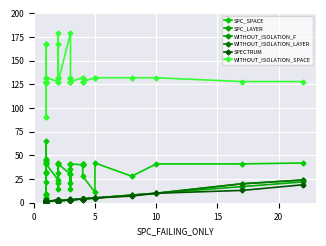

What is the approximate value of SPC_SPACE at 5, to the nearest 5?

20